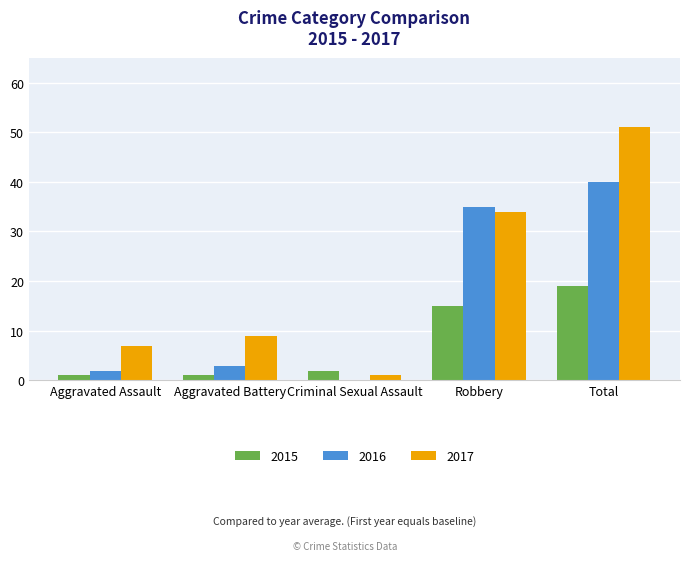

Count the number of data series in this chart.

3